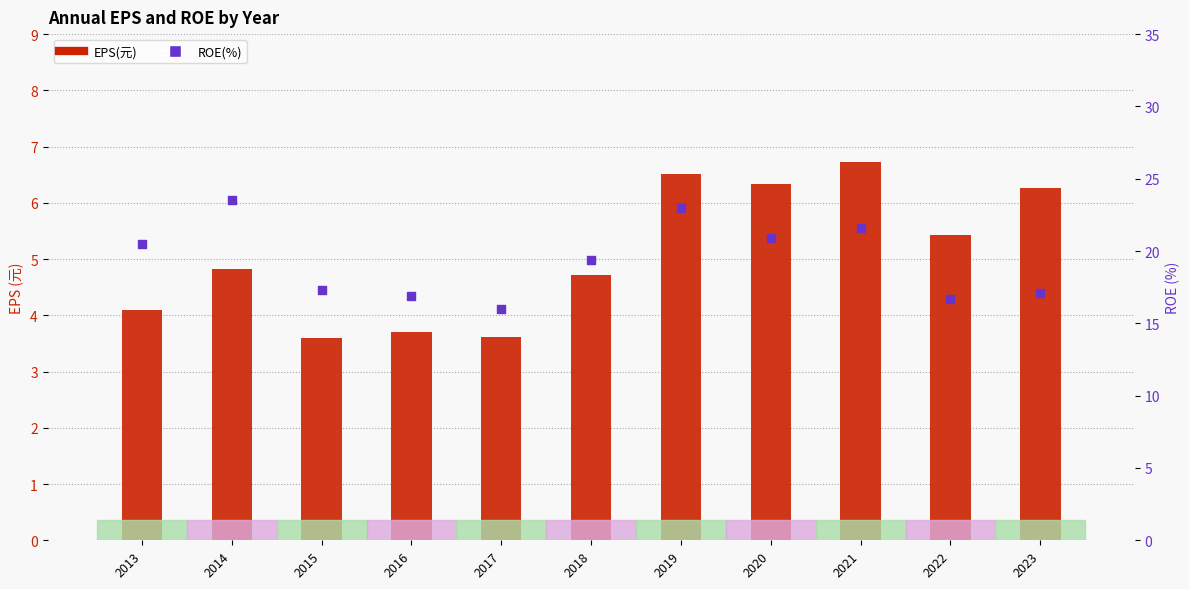

At which category is the sum across all series the highest?

2019